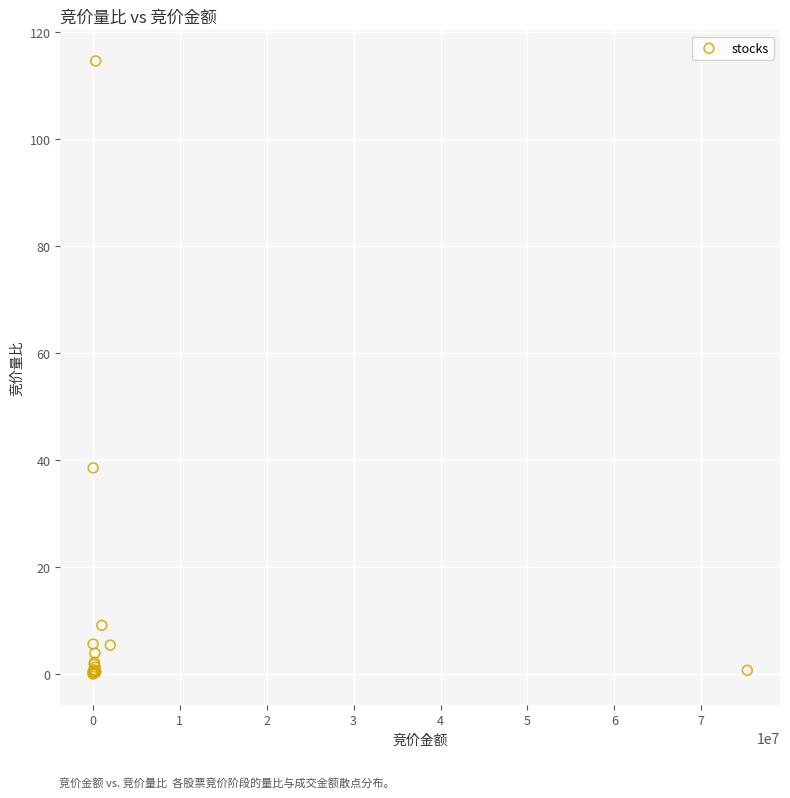

What Y value in the scatter plot is closest to 57?

38.5